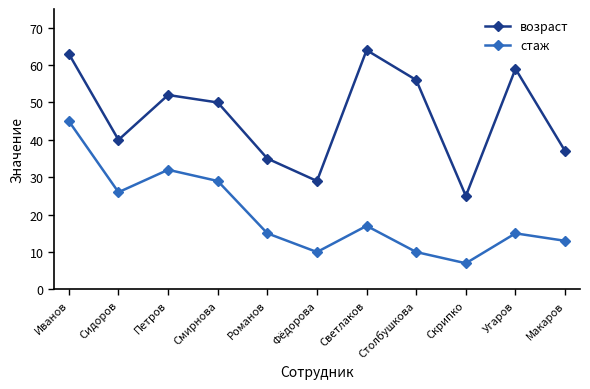

Count the number of data series in this chart.

2